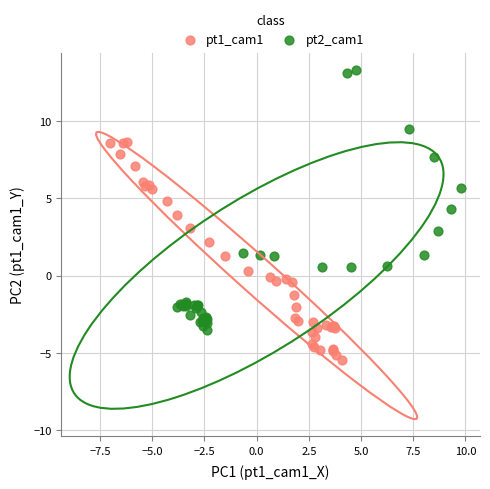

What are all the series names shown in the legend?

pt1_cam1, pt2_cam1